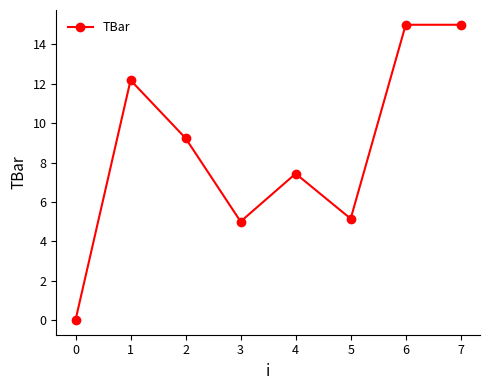

The value at 1 is 4.0. True or false?

False